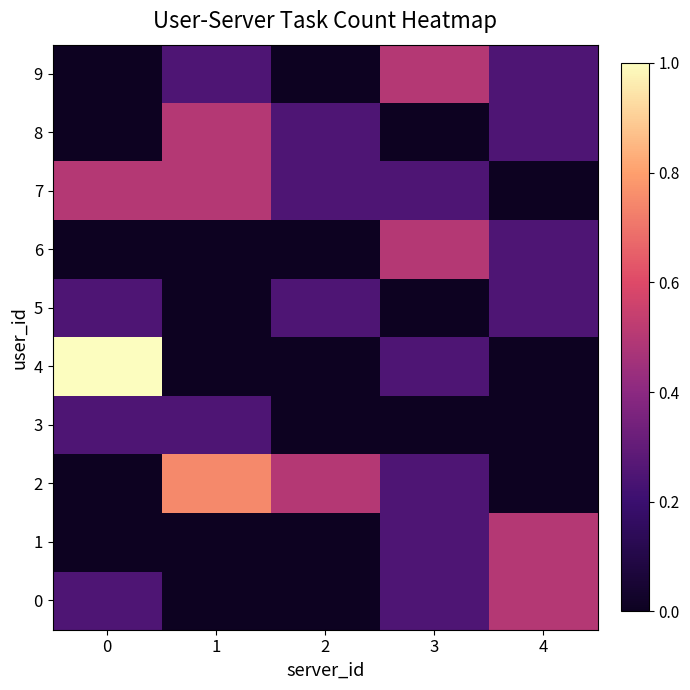

Count the number of data series in this chart.

10